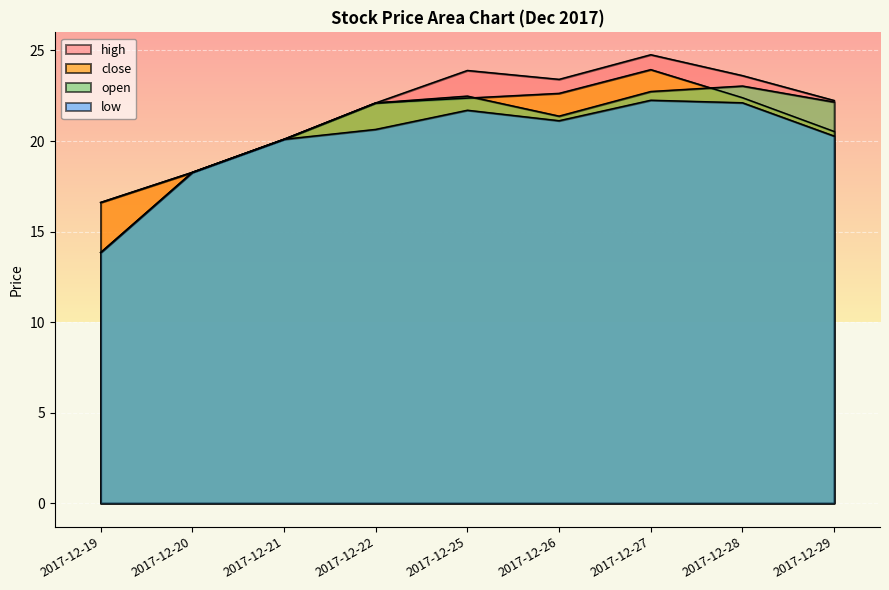

What is the value of the low point at the 1st from the left?

13.8